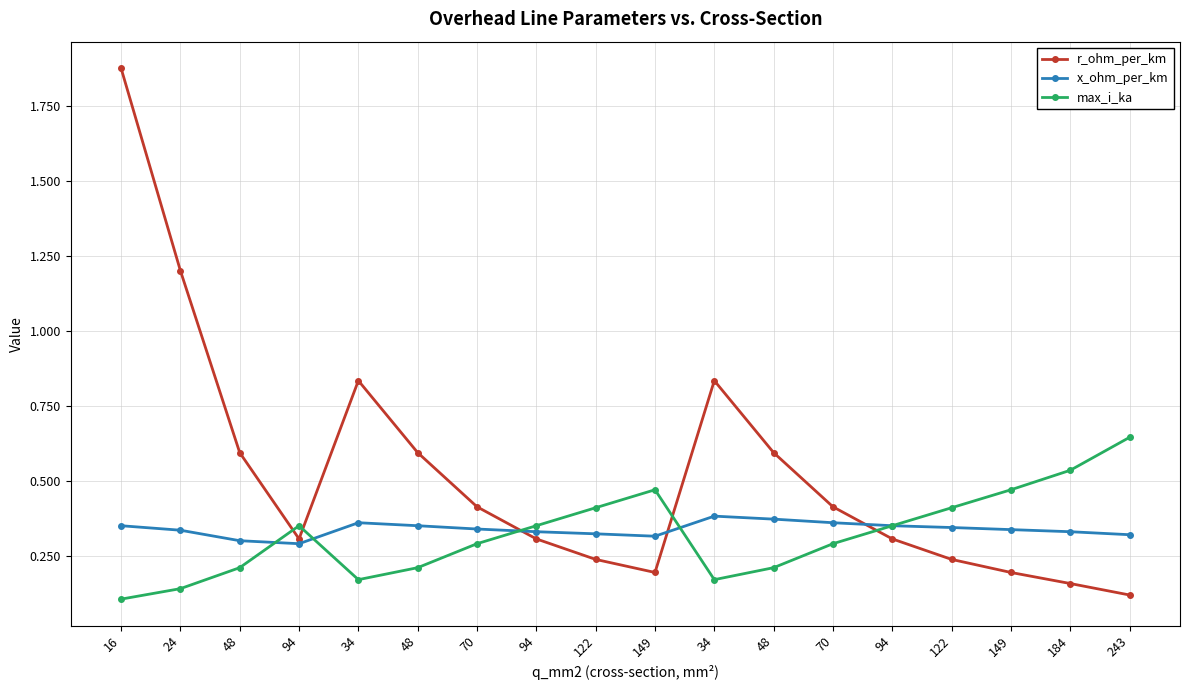

Where do x_ohm_per_km and max_i_ka first cross each other?

48 and 94